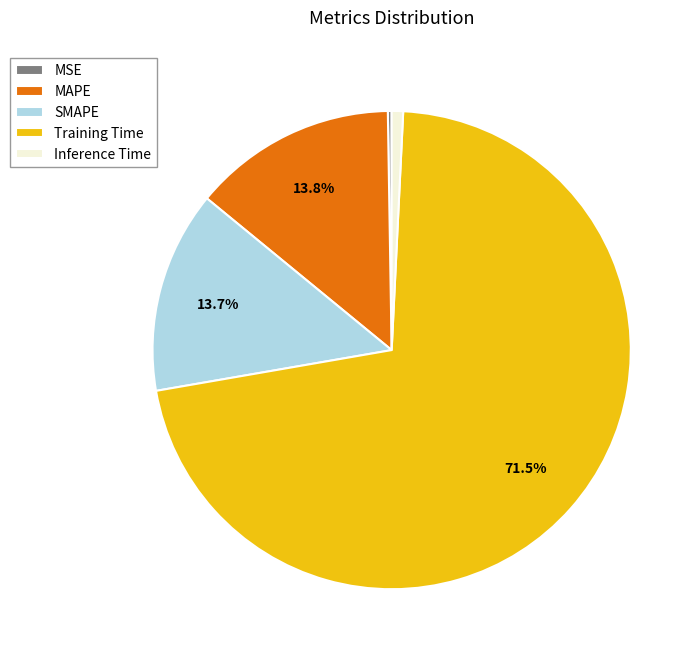

What portion of the pie excludes MAPE?

86.2%